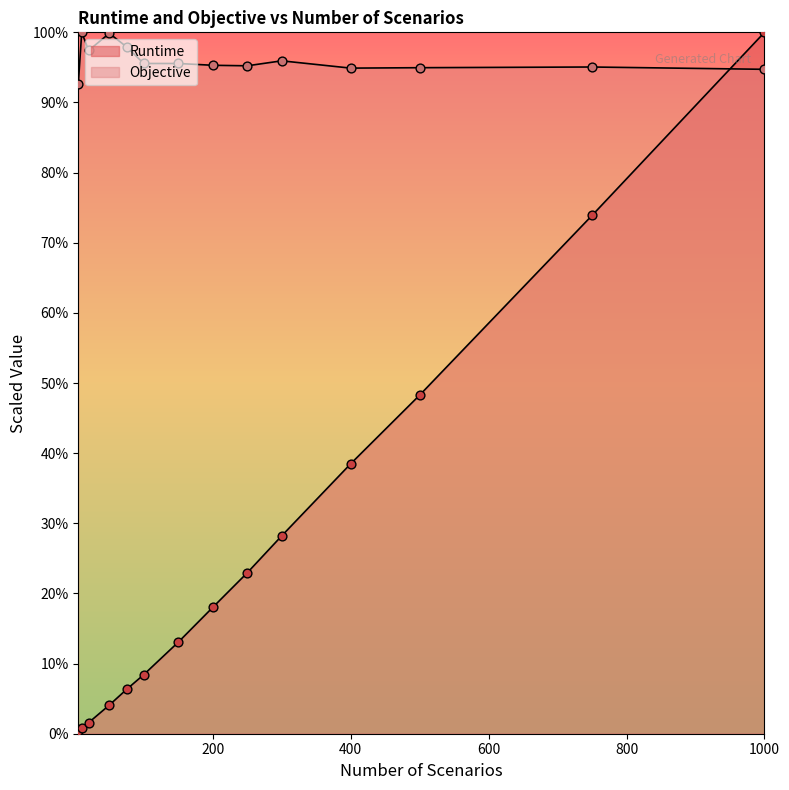

At how many categories does at least one series exceed 11436?

9